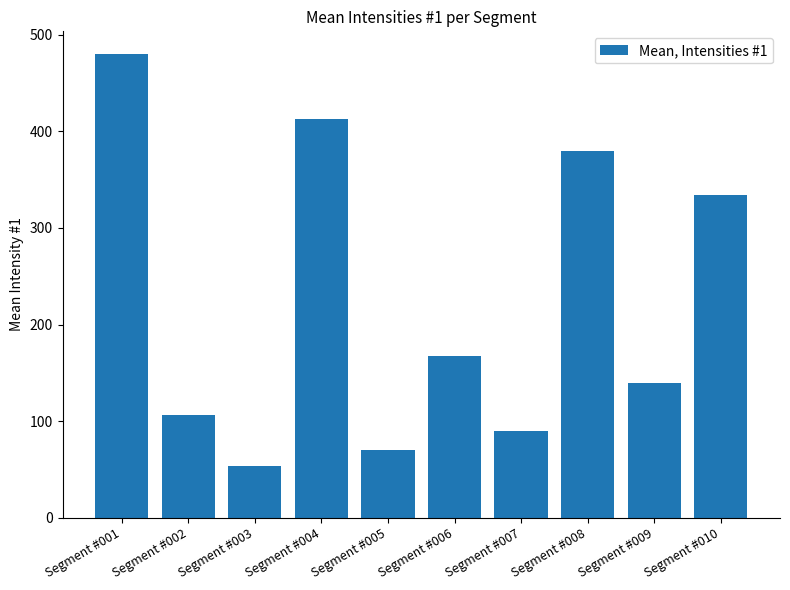

Reading left to right, what are all the values shown in this chart?

Segment #001=479.7	Segment #002=106.5	Segment #003=53.5	Segment #004=413.4	Segment #005=69.9	Segment #006=167.0	Segment #007=89.9	Segment #008=379.5	Segment #009=139.0	Segment #010=334.6